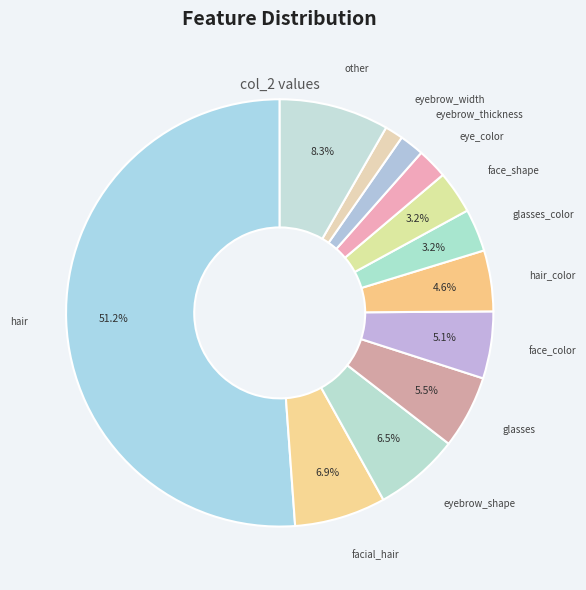

How many slices are in this pie chart?

12